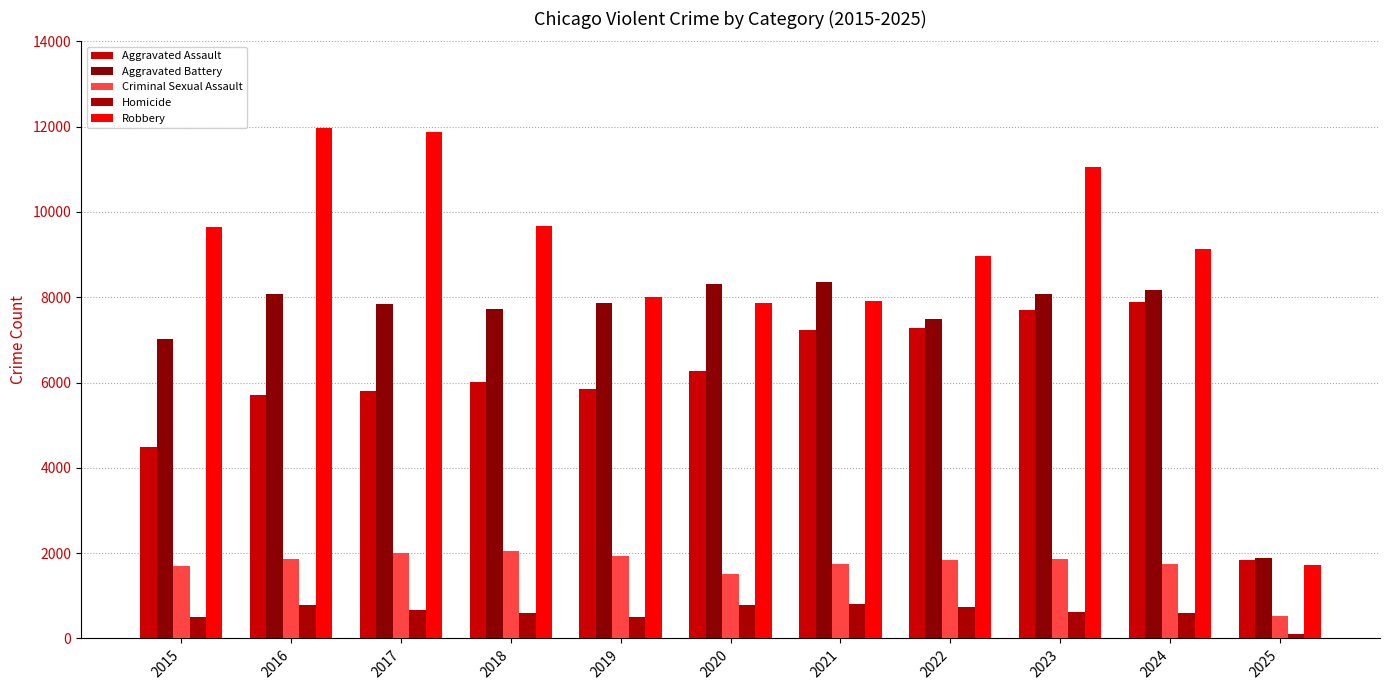

At which category does the chart reach its minimum across all series?

2025